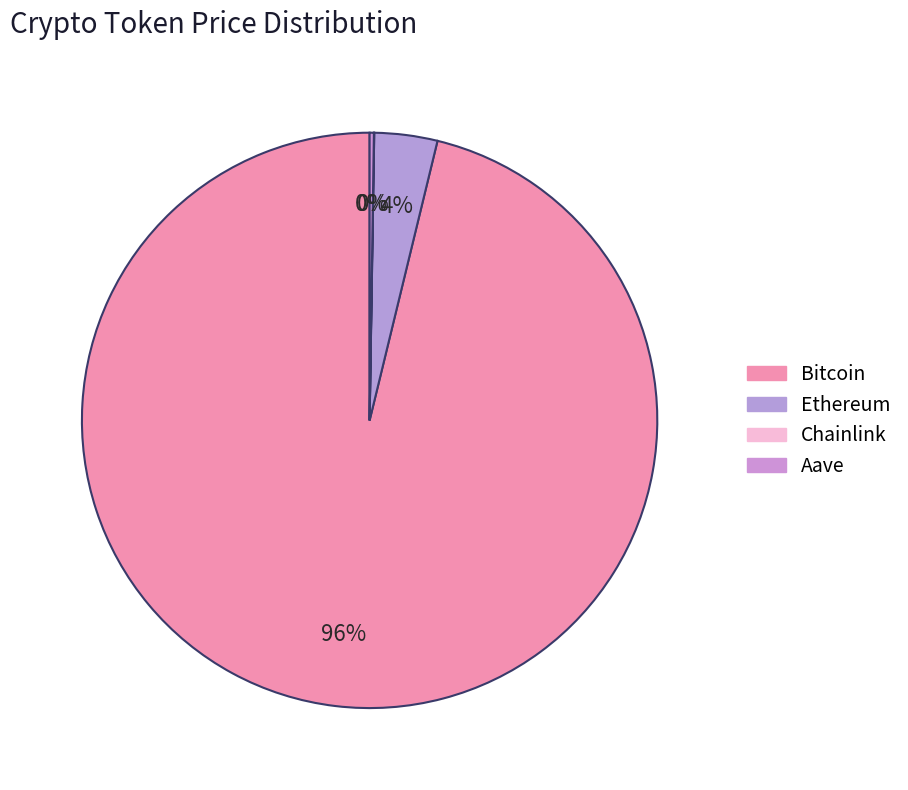

To the nearest percent, what portion does Ethereum represent?

4%